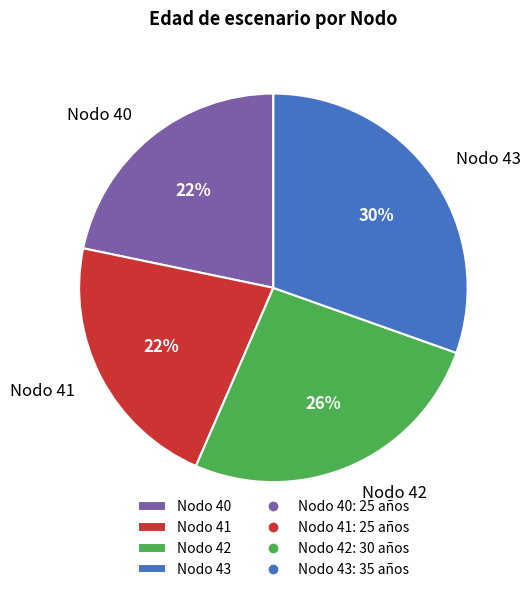

To the nearest percent, what is the difference between the Nodo 42 and Nodo 43 slice percentages?

4%